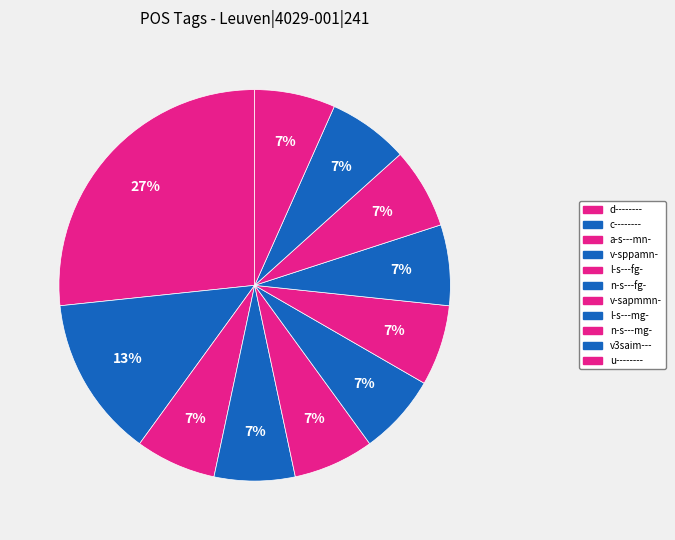

Rank the categories by value from lowest to highest.

a-s---mn-, v-sppamn-, l-s---fg-, n-s---fg-, v-sapmmn-, l-s---mg-, n-s---mg-, v3saim---, u--------, c--------, d--------